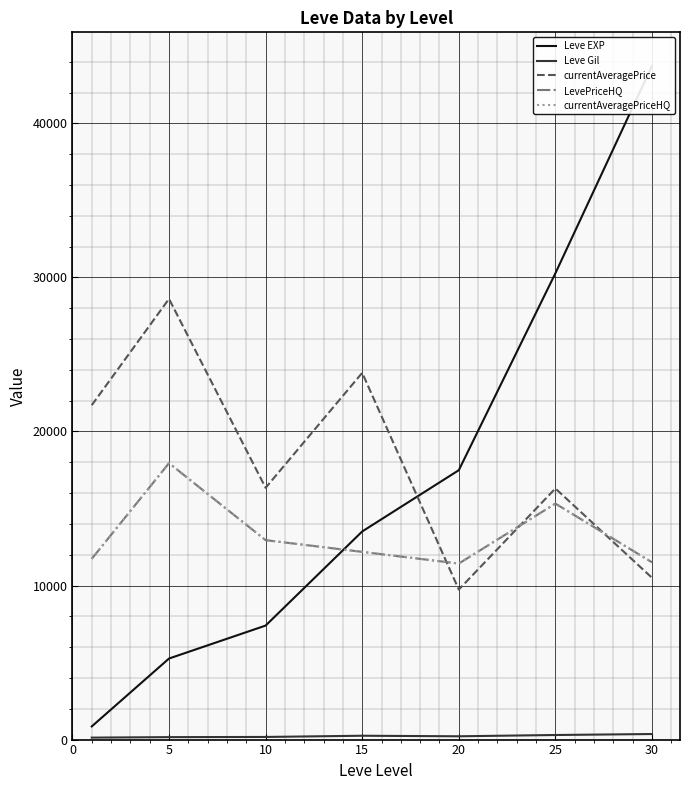

The value of Leve Gil at 25 is 361.0. True or false?

True